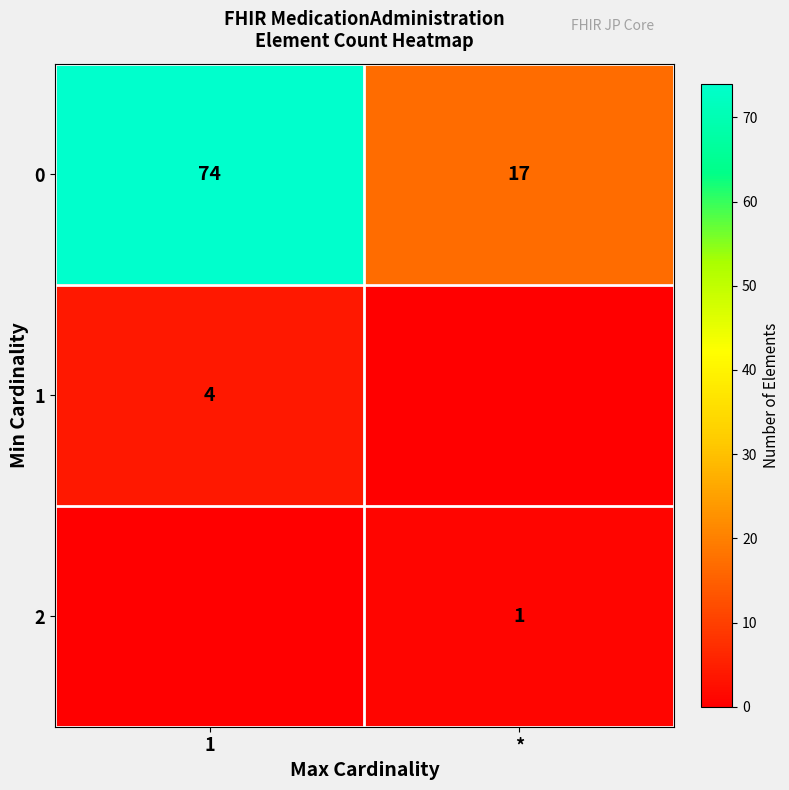

What is the maximum value for 0?

74